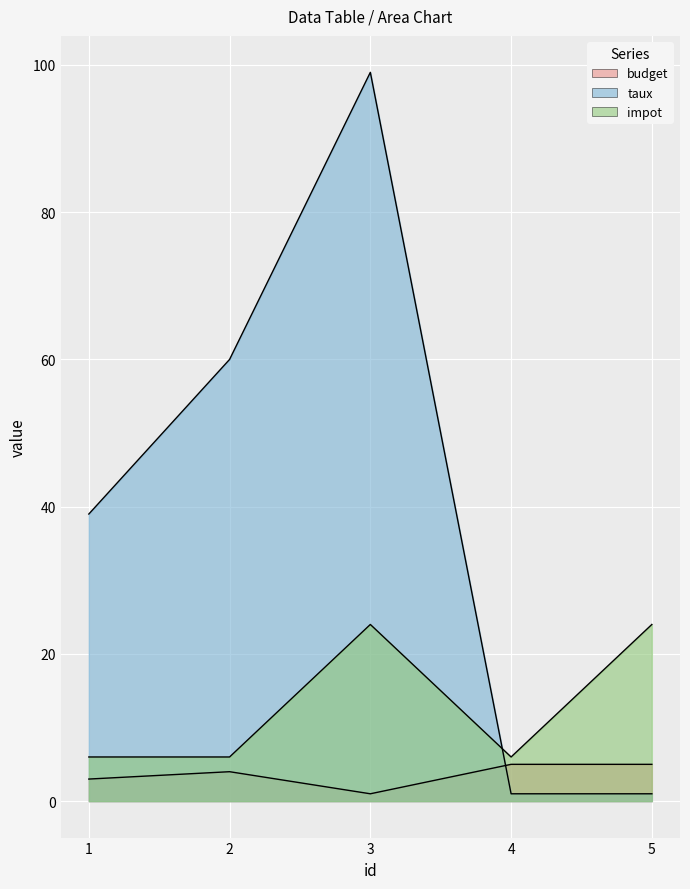

Reading left to right, transcribe all the data shown in this chart.

budget: 1=3	2=4	3=1	4=5	5=5
taux: 1=39	2=60	3=99	4=1	5=1
impot: 1=6	2=6	3=24	4=6	5=24